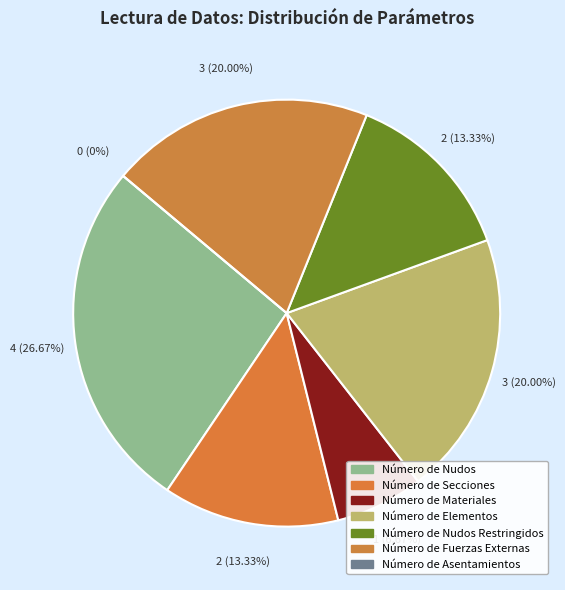

Does Número de Secciones account for over 50% of the chart?

No